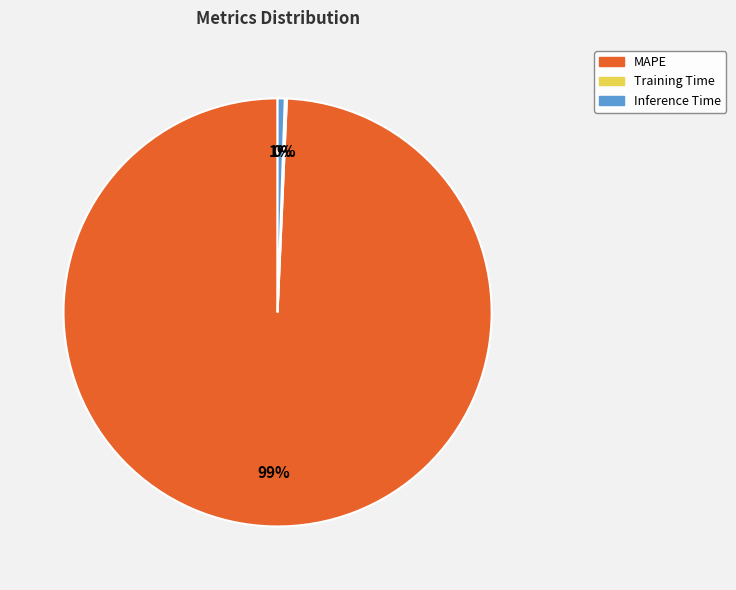

To the nearest percent, what is the average slice percentage?

33%